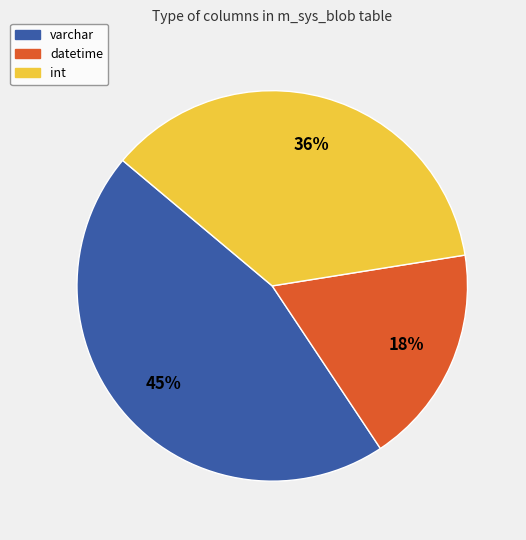

How many slices are in this pie chart?

3